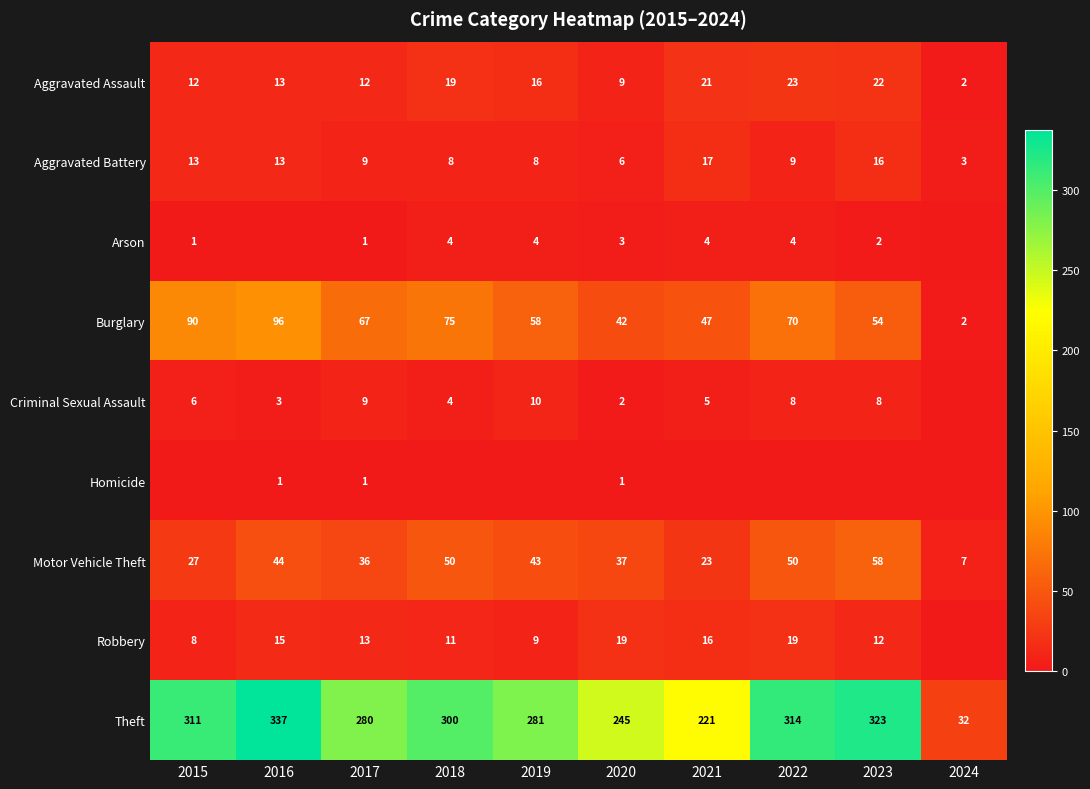

Is the value of Aggravated Battery at 2015 greater than the value of Burglary at 2023?

No